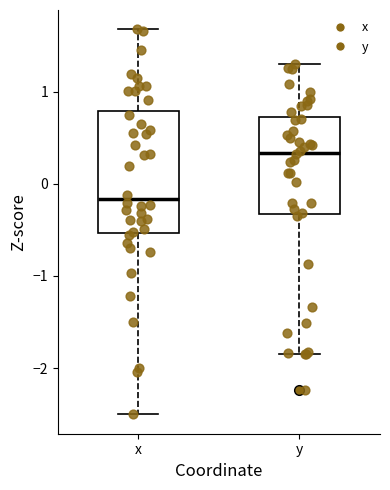

Where does the upper whisker of the box for x end on the y-axis? The values are not printed on the chart, so give them approximately, as read against the axis.

1.7